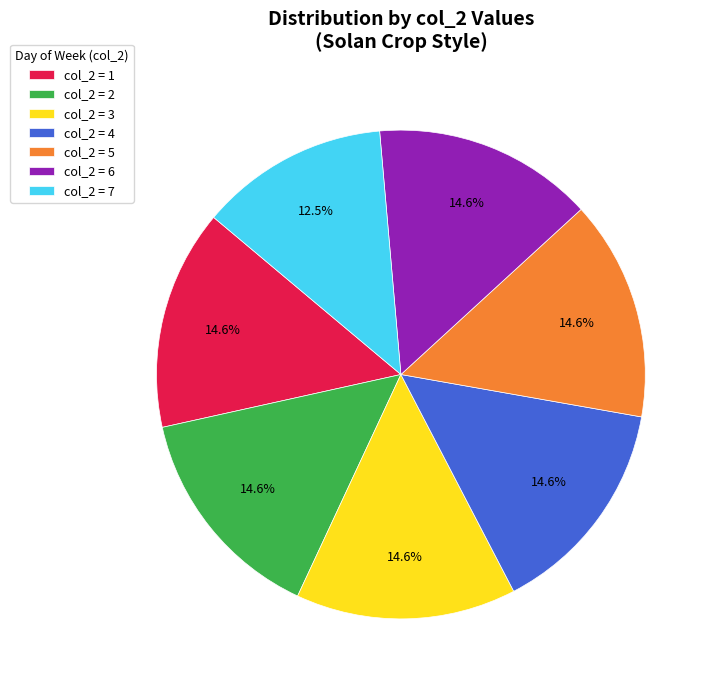

Which category has the smallest portion of the pie?

col_2 = 7